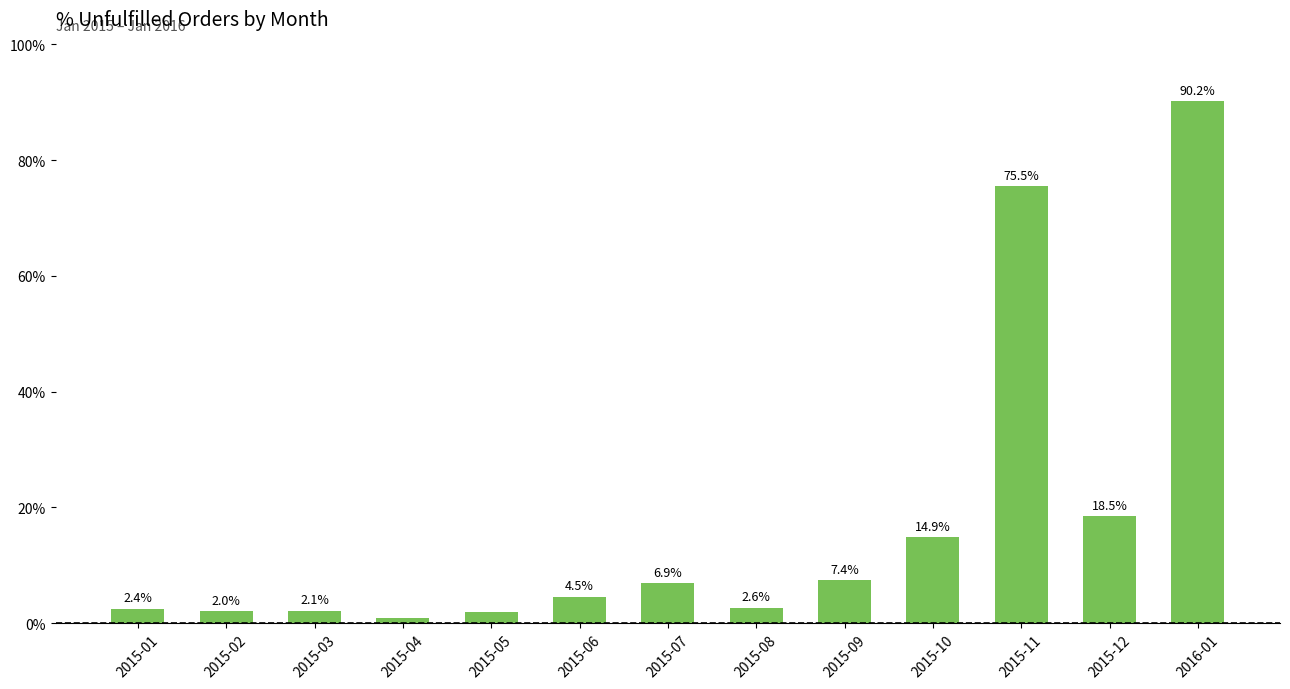

True or false: the data shows 7.4 at 2015-09.

True